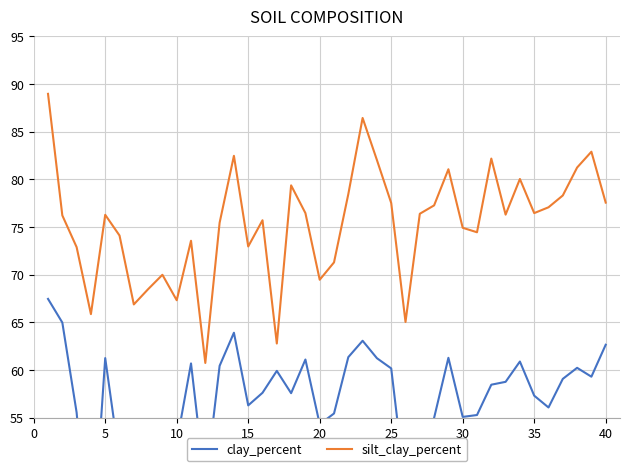

What is the value of the clay_percent point at the 6th from the left?

50.5